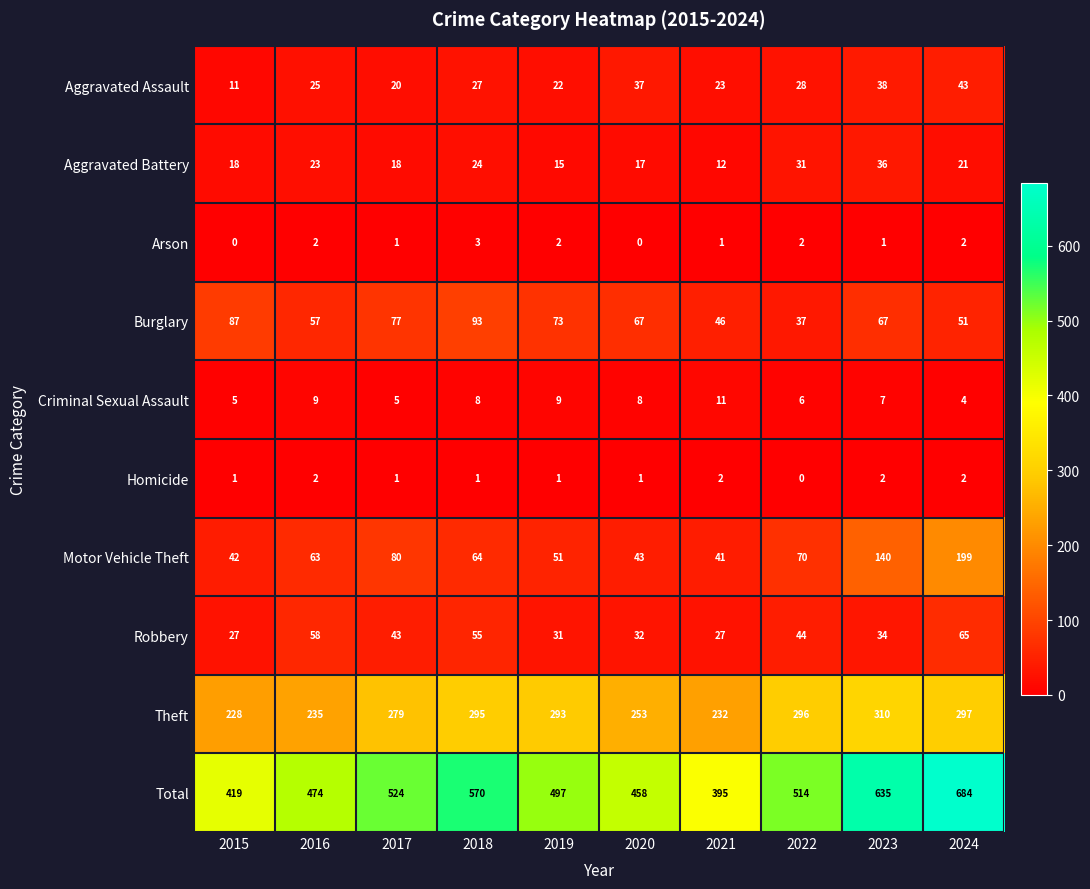

Count the Homicide values in the range 1 to 2.

9